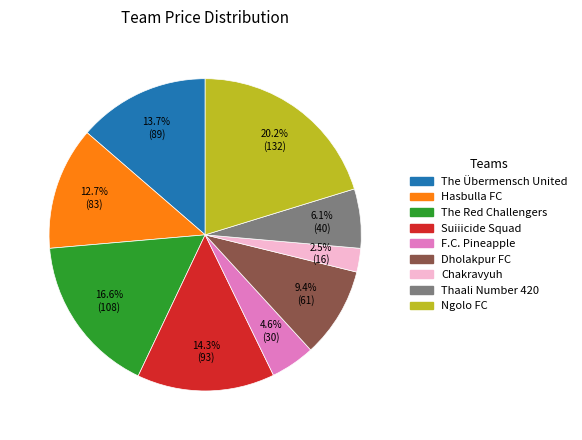

Between Hasbulla FC and Ngolo FC, which is larger?

Ngolo FC